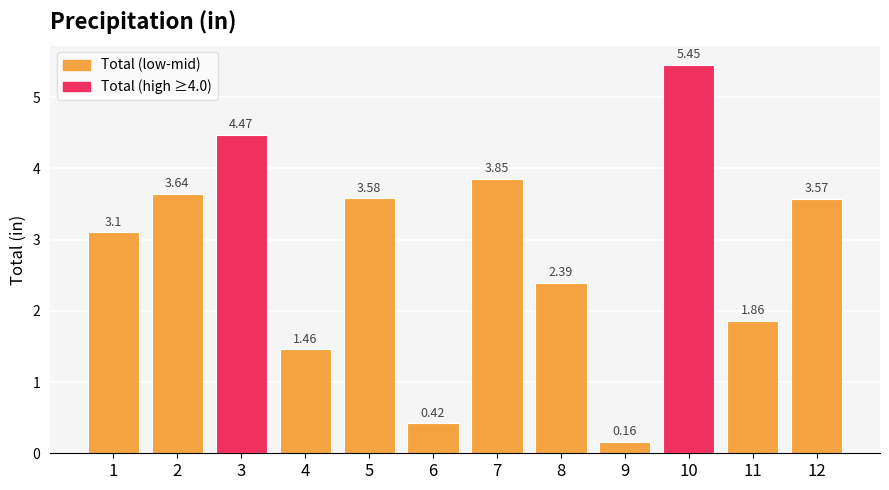

What is the change in value from 10 to 11?

-3.6